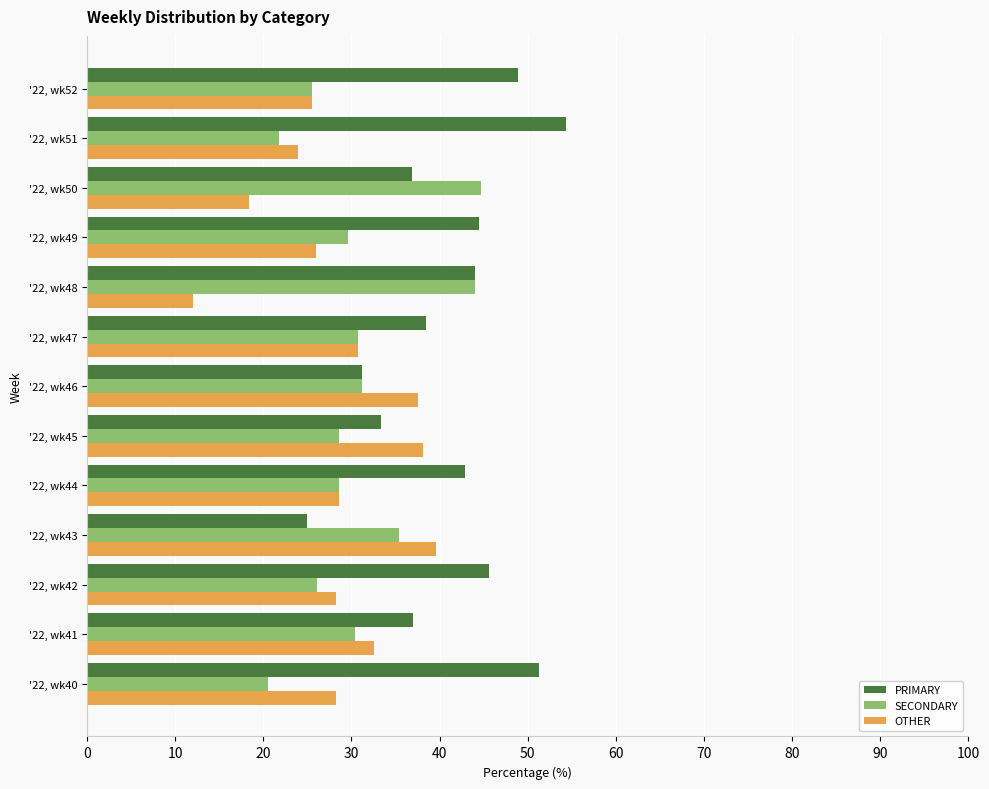

Rank the series by their maximum value, from lowest to highest.

OTHER, SECONDARY, PRIMARY